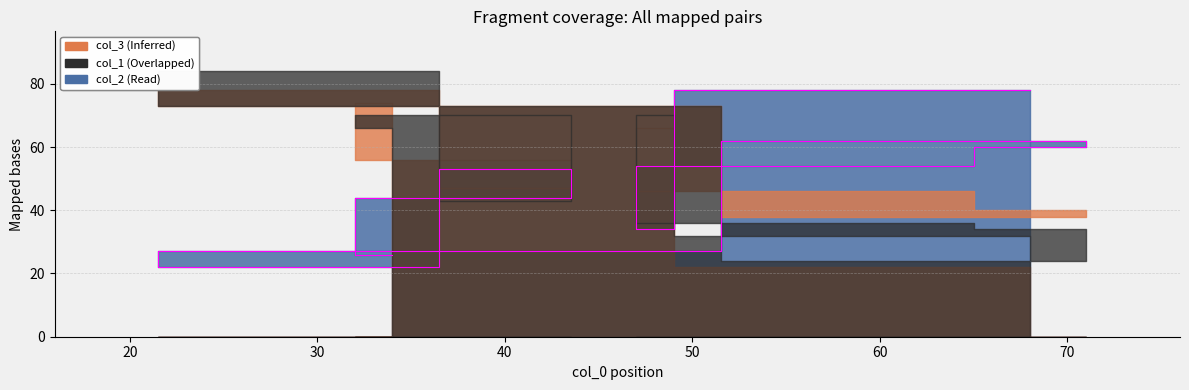

How many times do col_1 and col_2 cross each other?

5